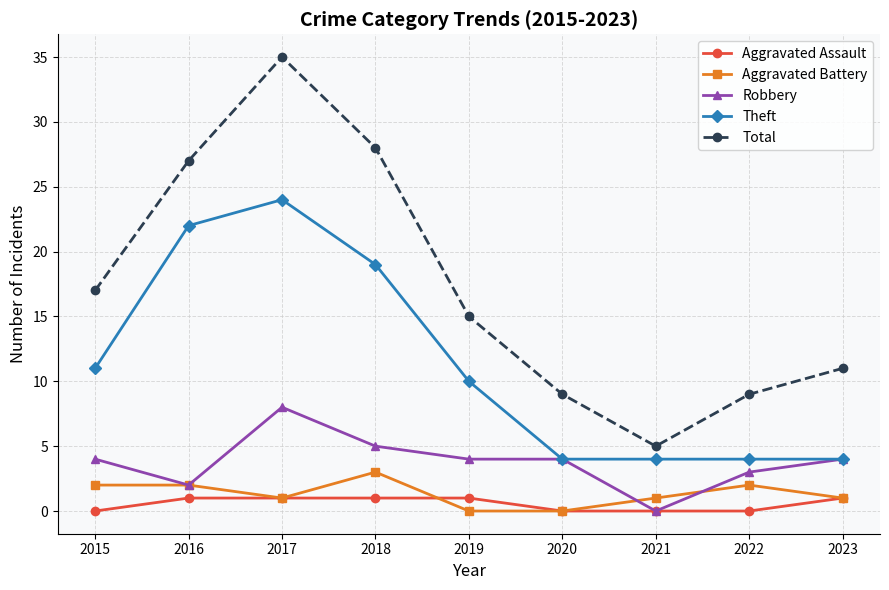

What is the value of the Theft point at the 3rd from the left?

24